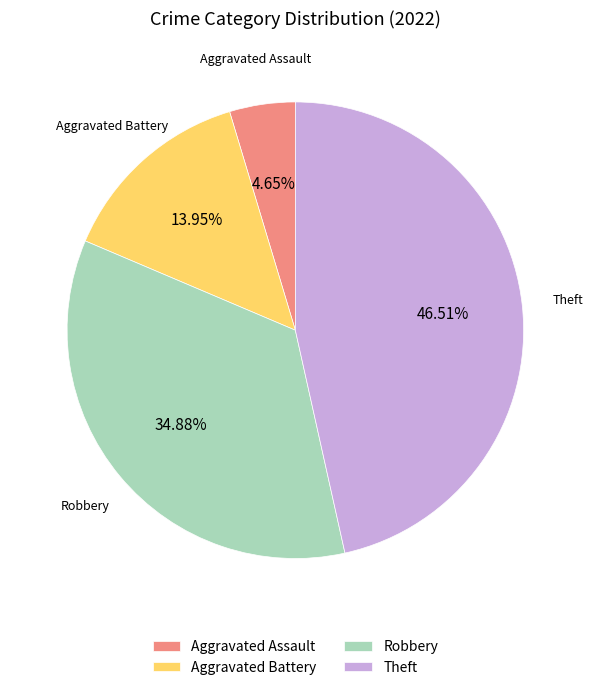

Count the number of slices in the pie.

4